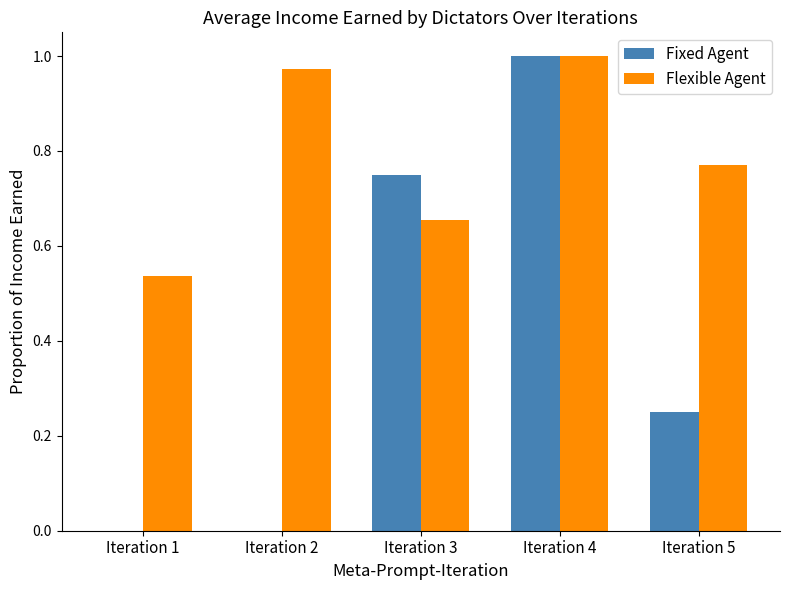

How many data points does each series have?

5